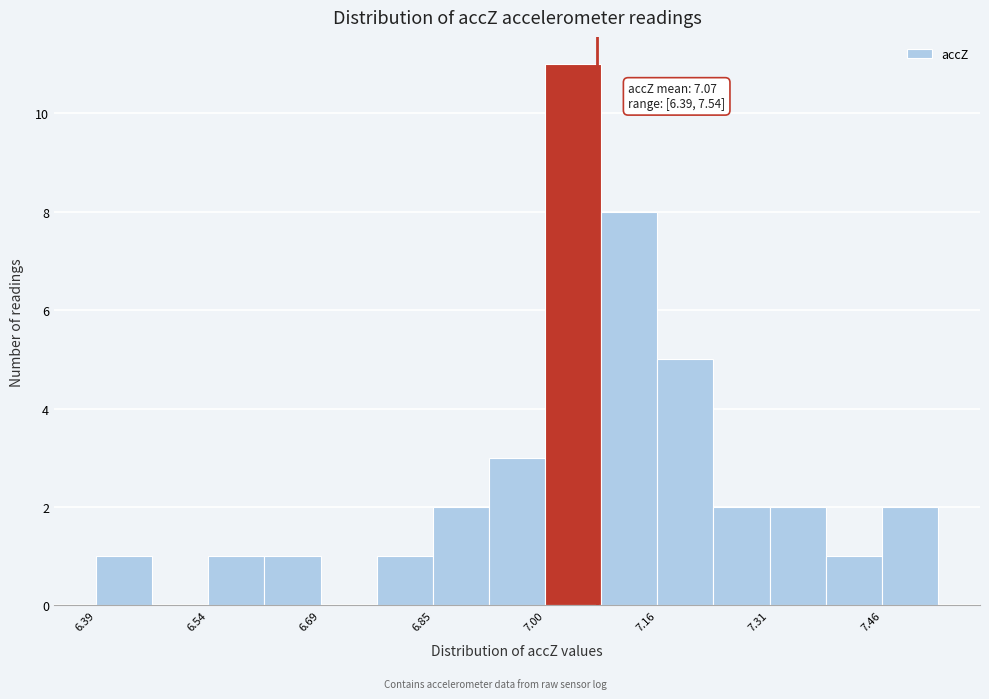

Around what value on the x-axis is the tallest bar? Give the approximate position of its centre, as read against the axis.

7.04